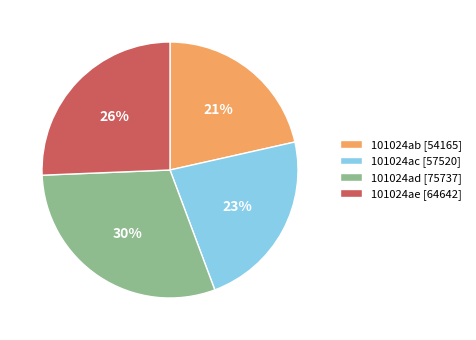

How many slices are in this pie chart?

4